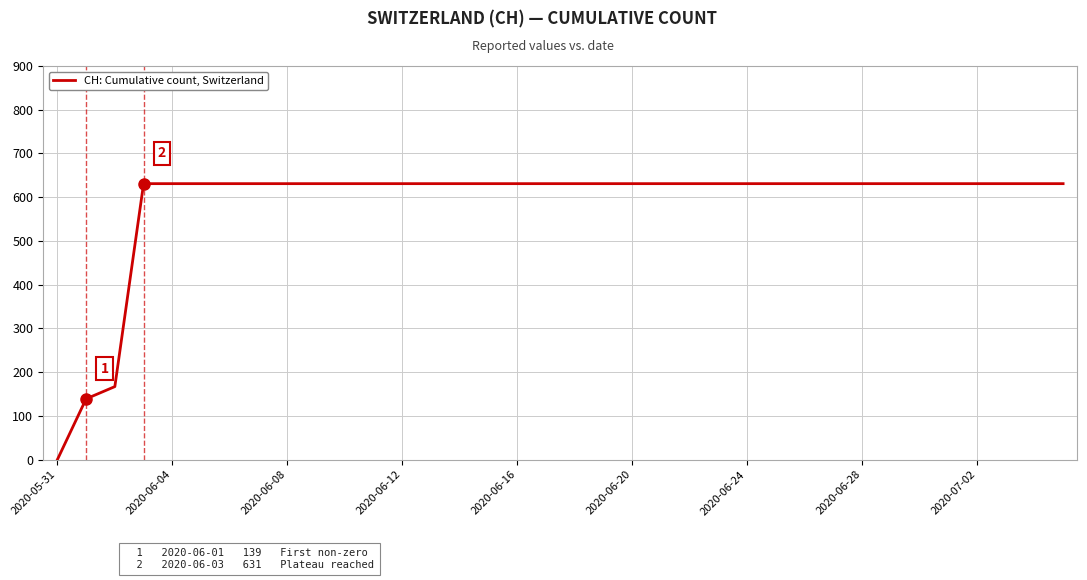

What is the difference between the maximum and minimum values?

631